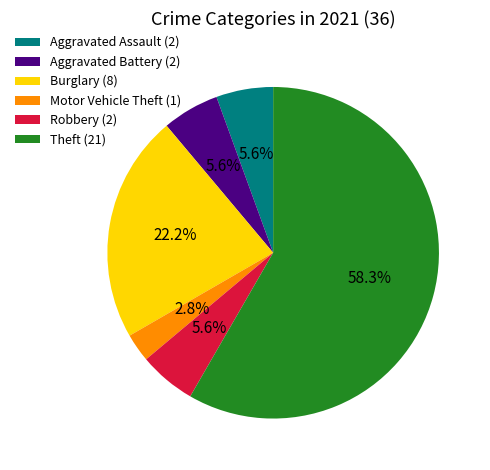

Which slice is the smallest?

Motor Vehicle Theft